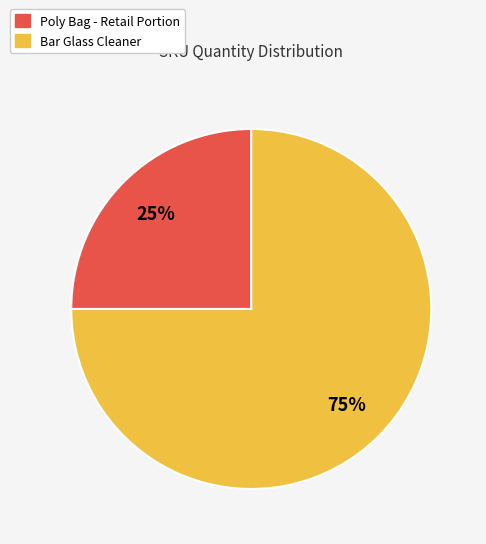

To the nearest percent, what is the average slice percentage?

50%